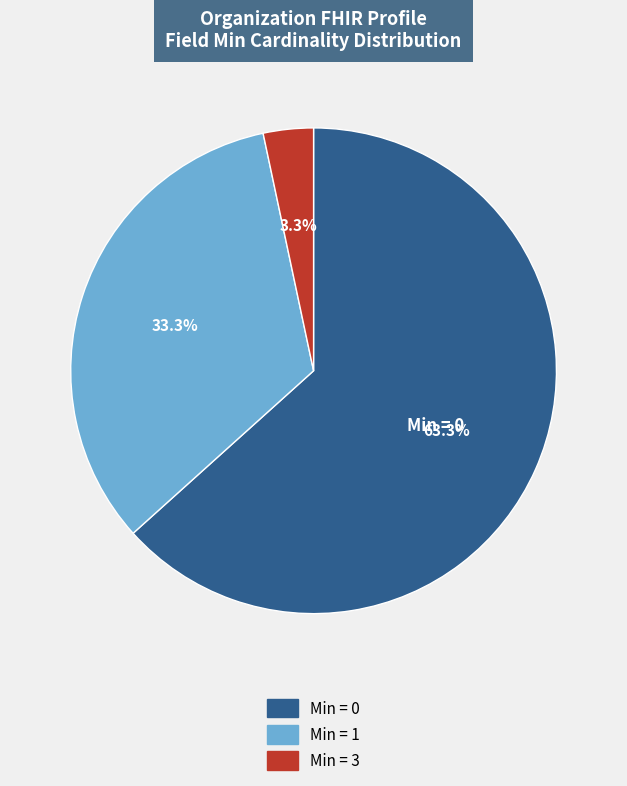

Is there any slice that represents more than half of the pie?

Yes